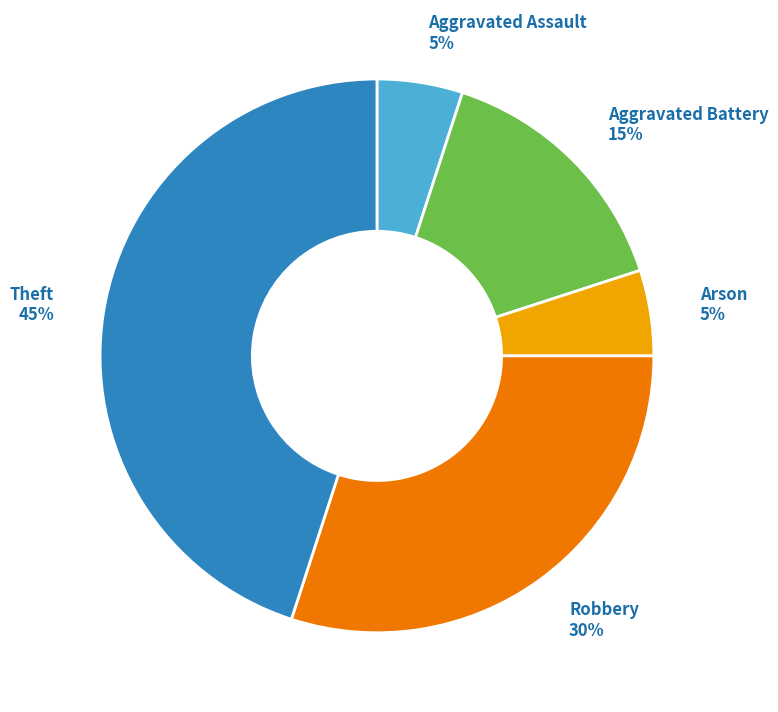

The Theft slice represents 56% of the pie. True or false?

False